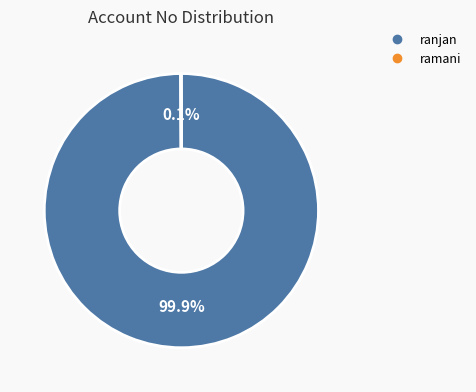

To the nearest percent, what percentage of the pie is ranjan?

100%